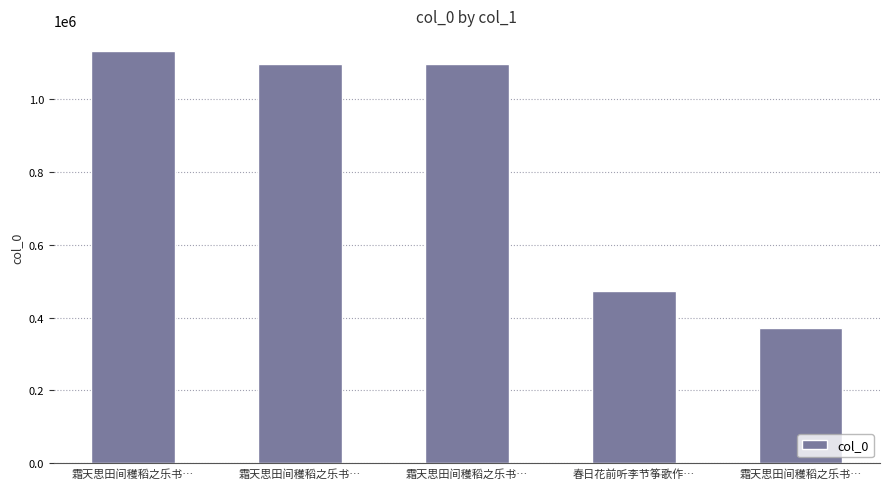

The value at 霜天思田间穫稻之乐书… is 604597. True or false?

False